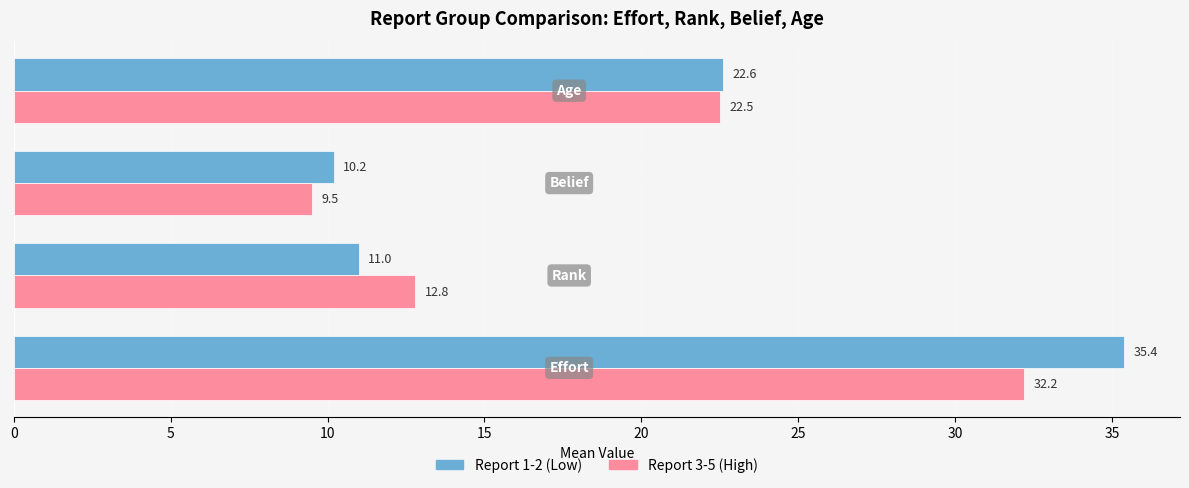

What is the difference between the second highest and minimum values in the Report 3-5 (High) series?

13.0